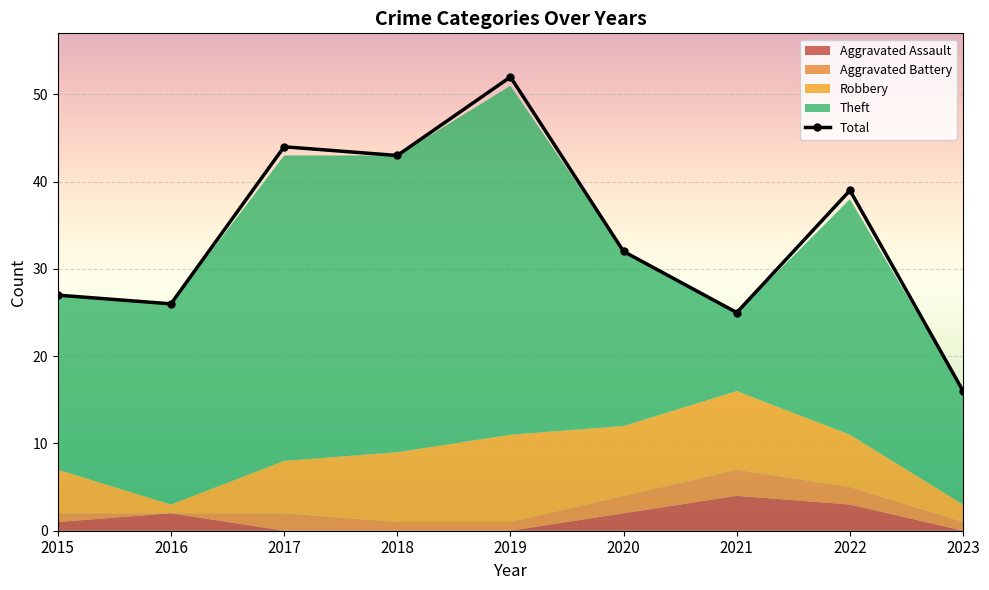

Which has a higher value, 2017 or 2023?

2017